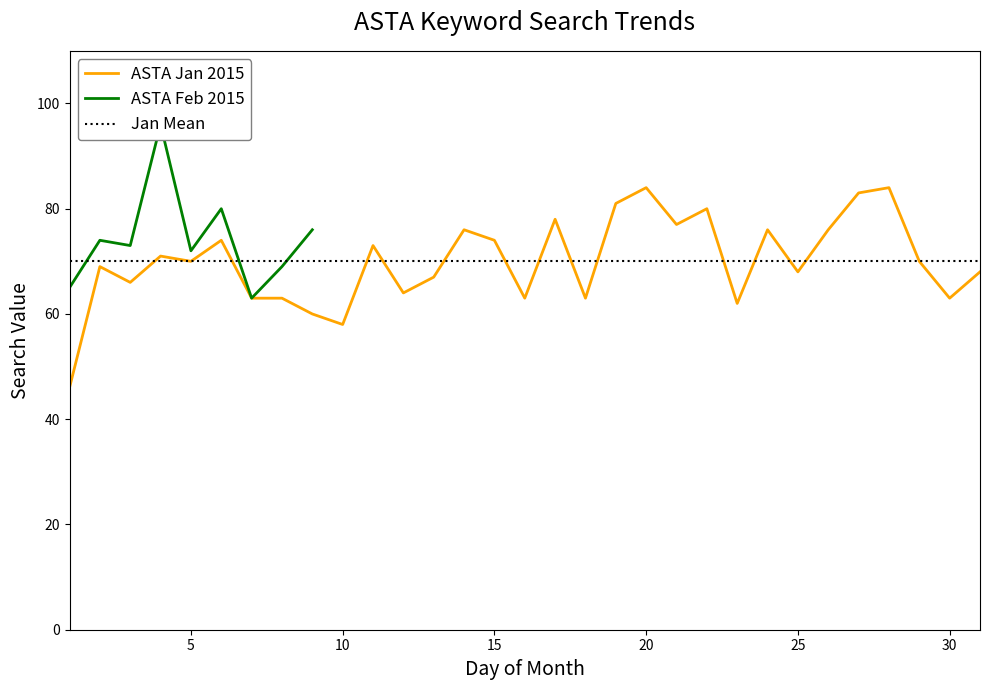

What is the difference between the maximum and minimum values?

38